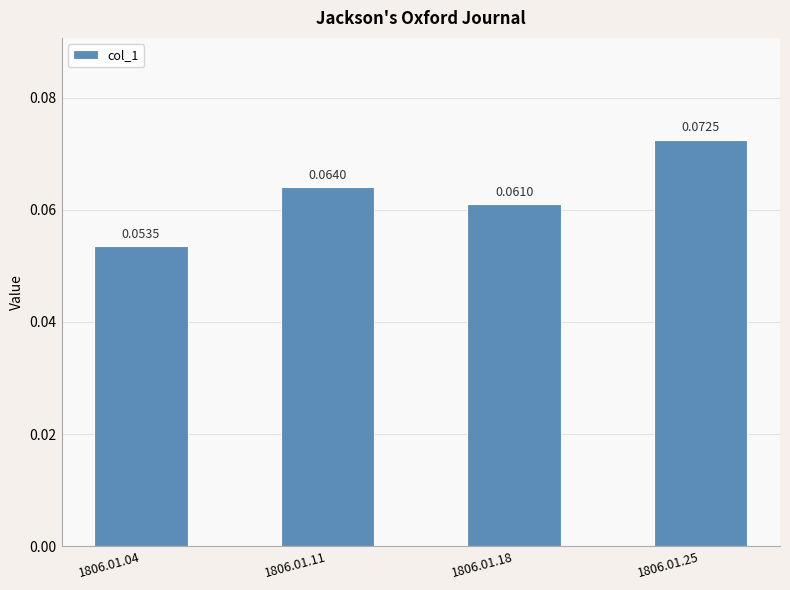

Which has a higher value, 1806.01.18 or 1806.01.25?

1806.01.25